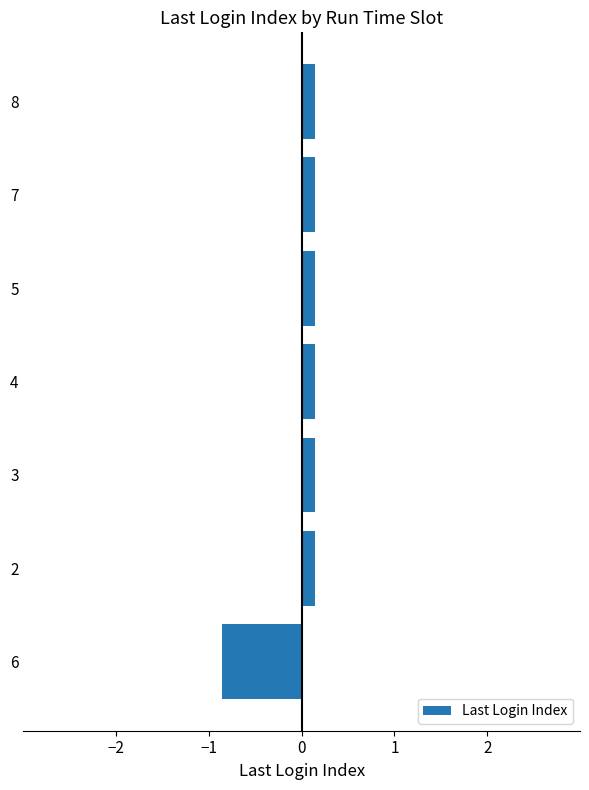

How many values are between 0 and 1?

6